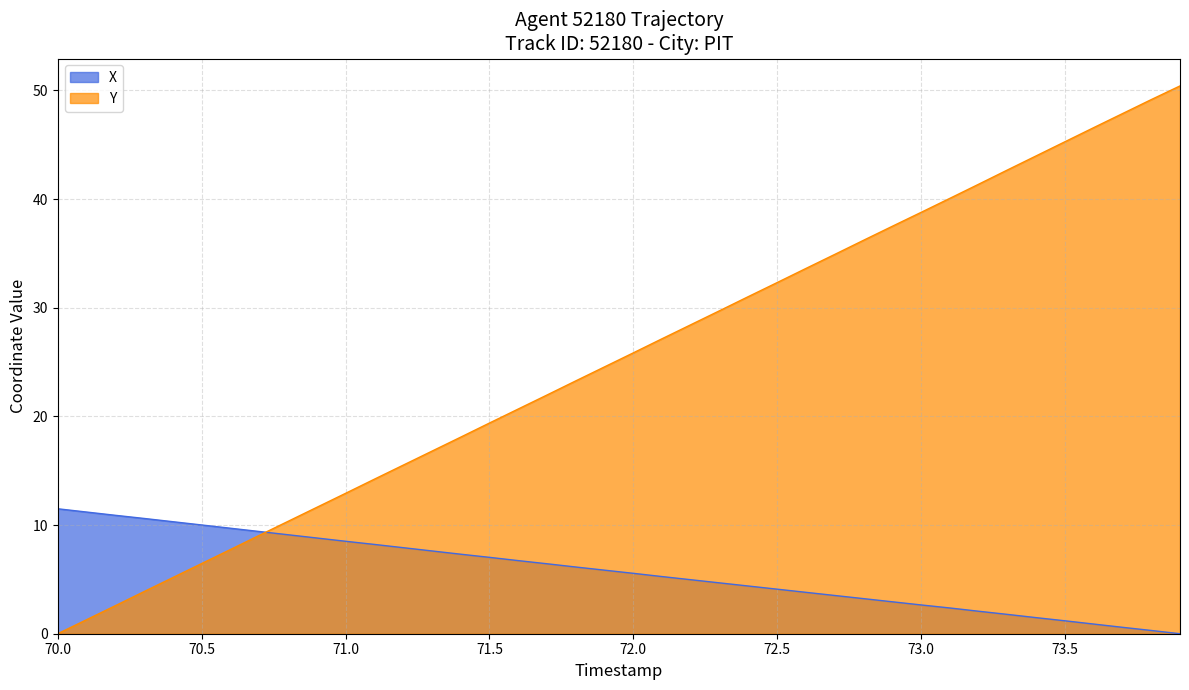

What is the maximum value shown in the chart?

50.4